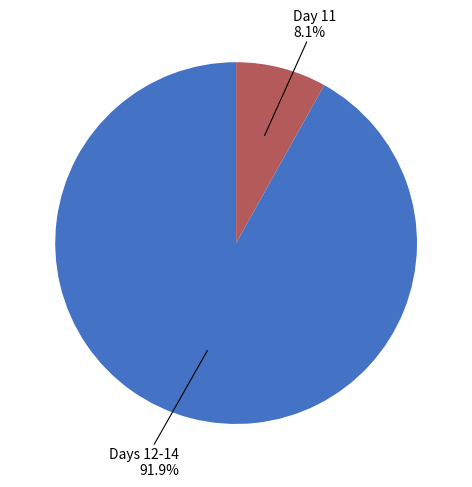

Does any single category account for the majority?

Yes